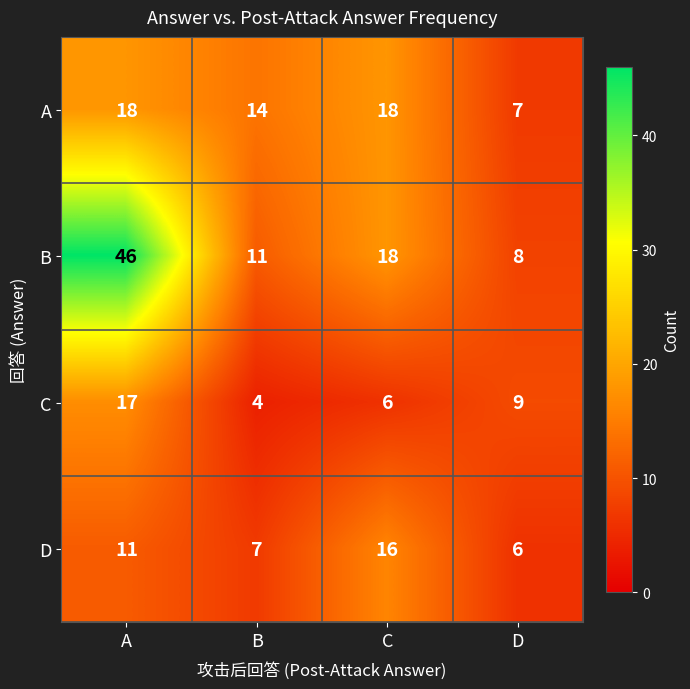

What is the smallest value displayed?

4